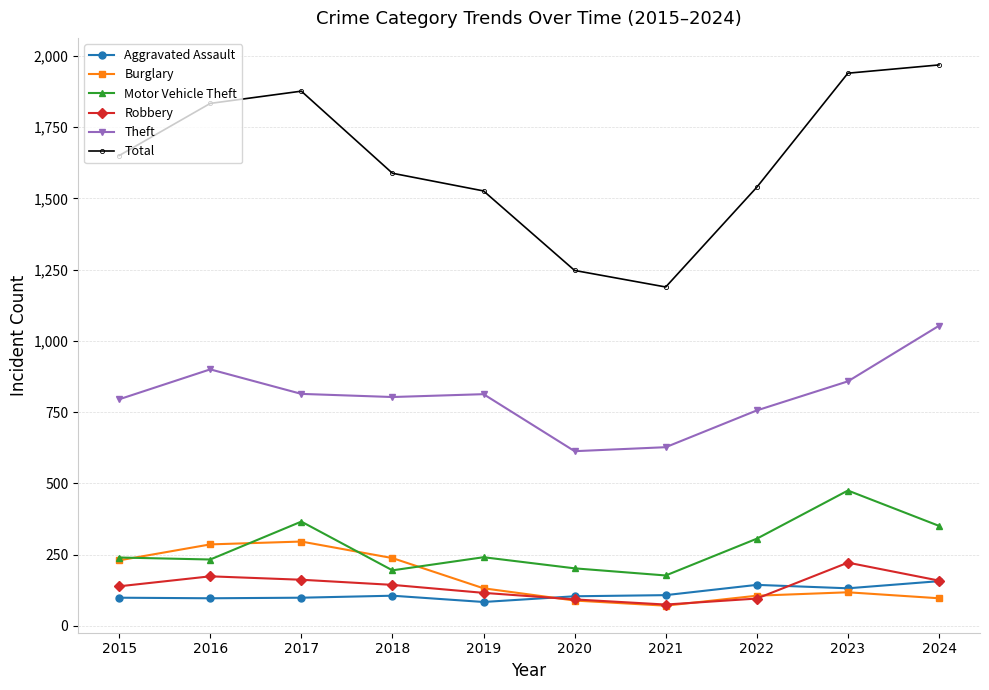

What is the total value across all series at 2024?

3785